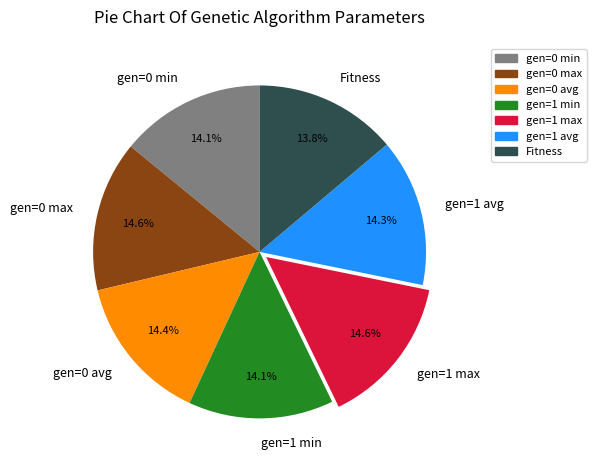

Approximately how many times larger is the value at gen=1 max compared to Fitness?

1.1